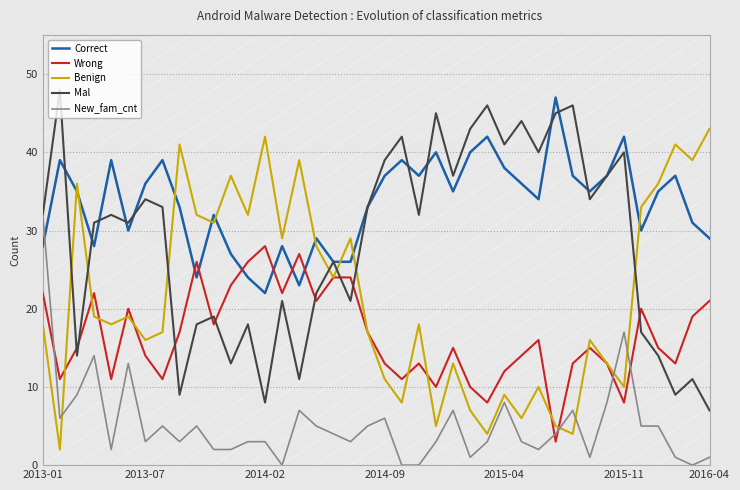

True or false: Correct and New_fam_cnt intersect in this chart.

True